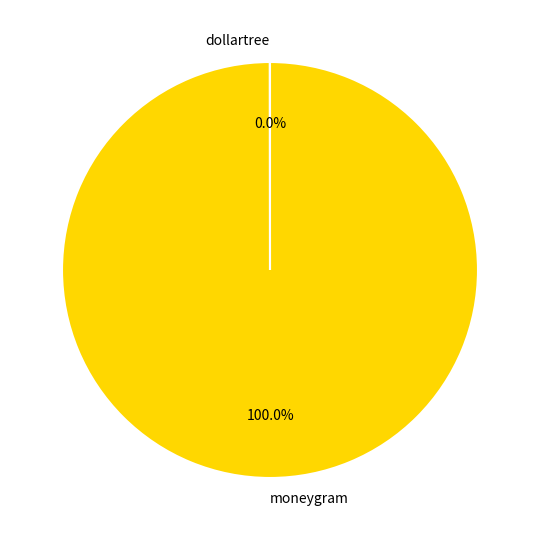

Is there any slice that represents more than half of the pie?

Yes